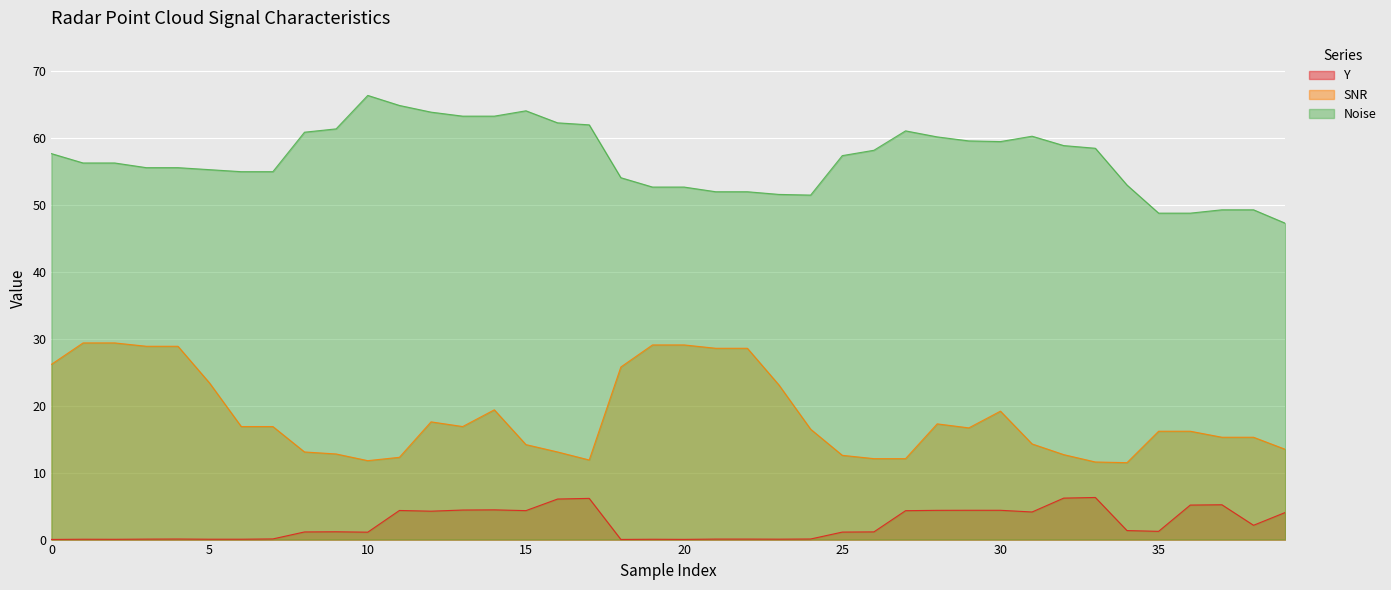

How many lines are shown in the chart?

3